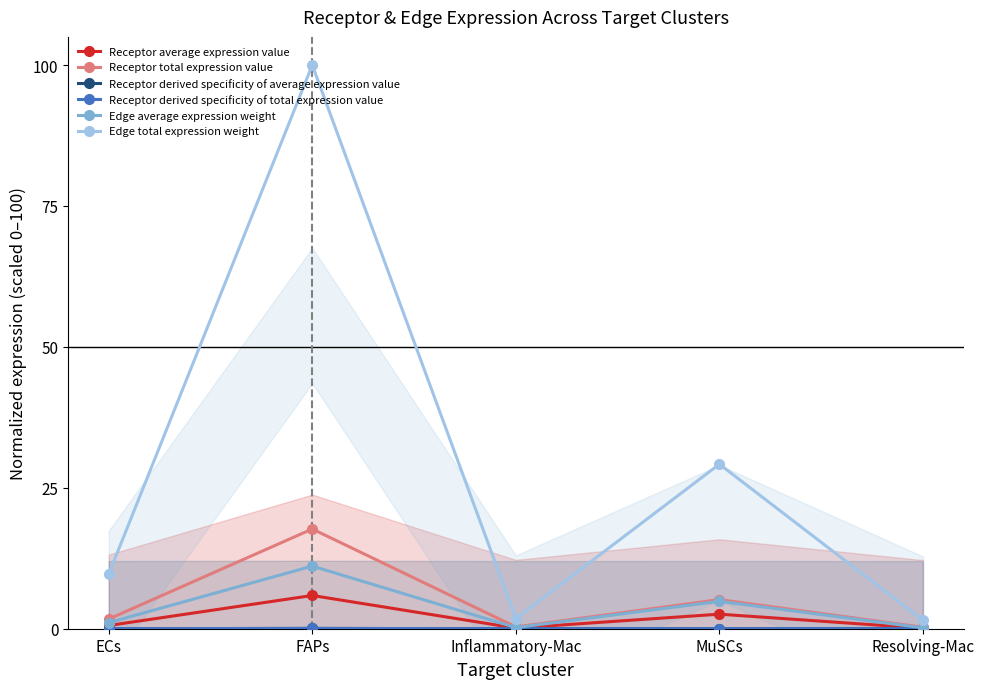

What is the spread (max minus min) of values at FAPs?

99.9